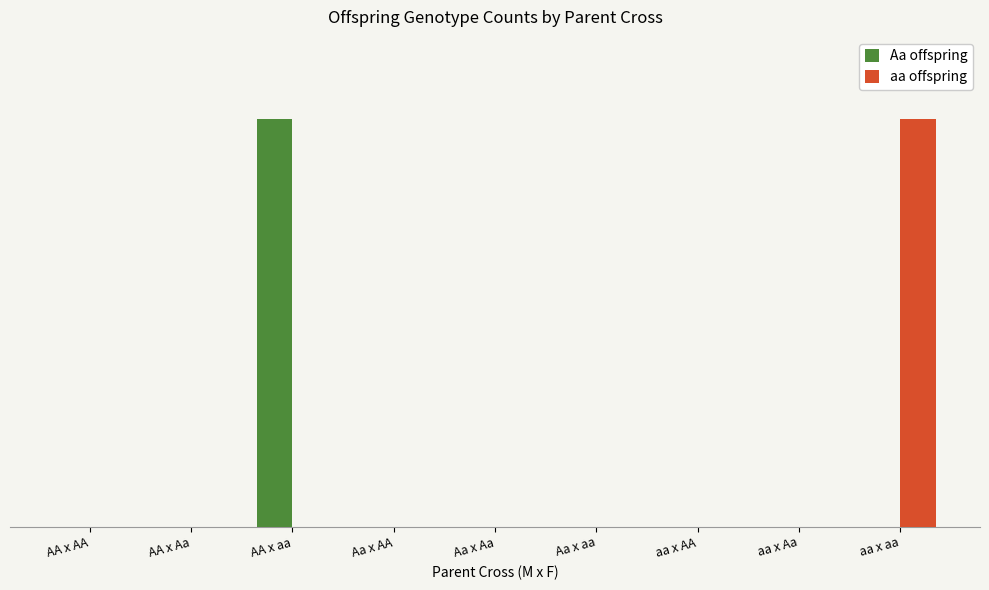

True or false: Aa offspring has a value of 0 at Aa x AA.

True